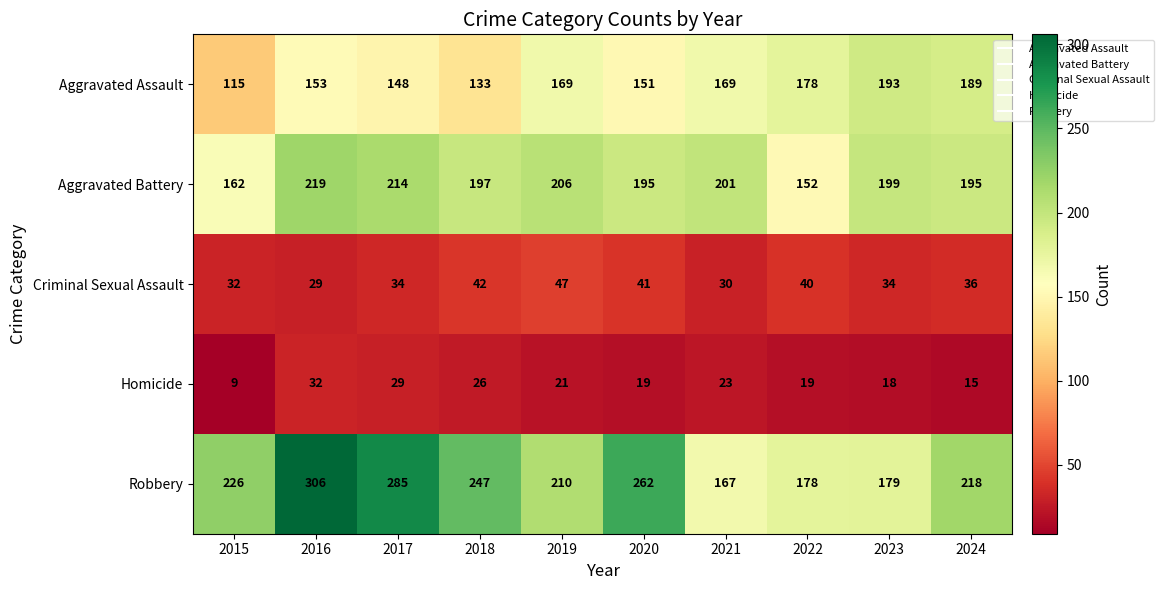

Which series has the widest spread of values?

Robbery